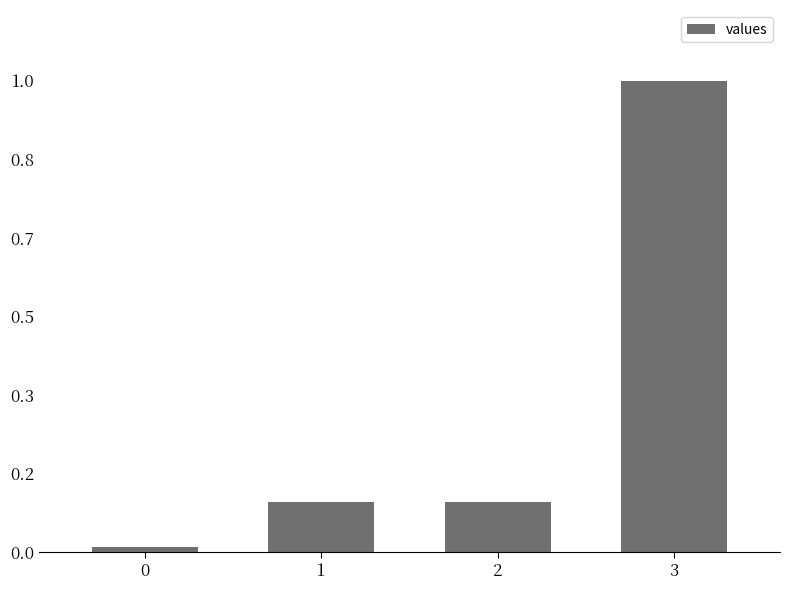

List the labels in order of value, largest first.

3, 1, 2, 0